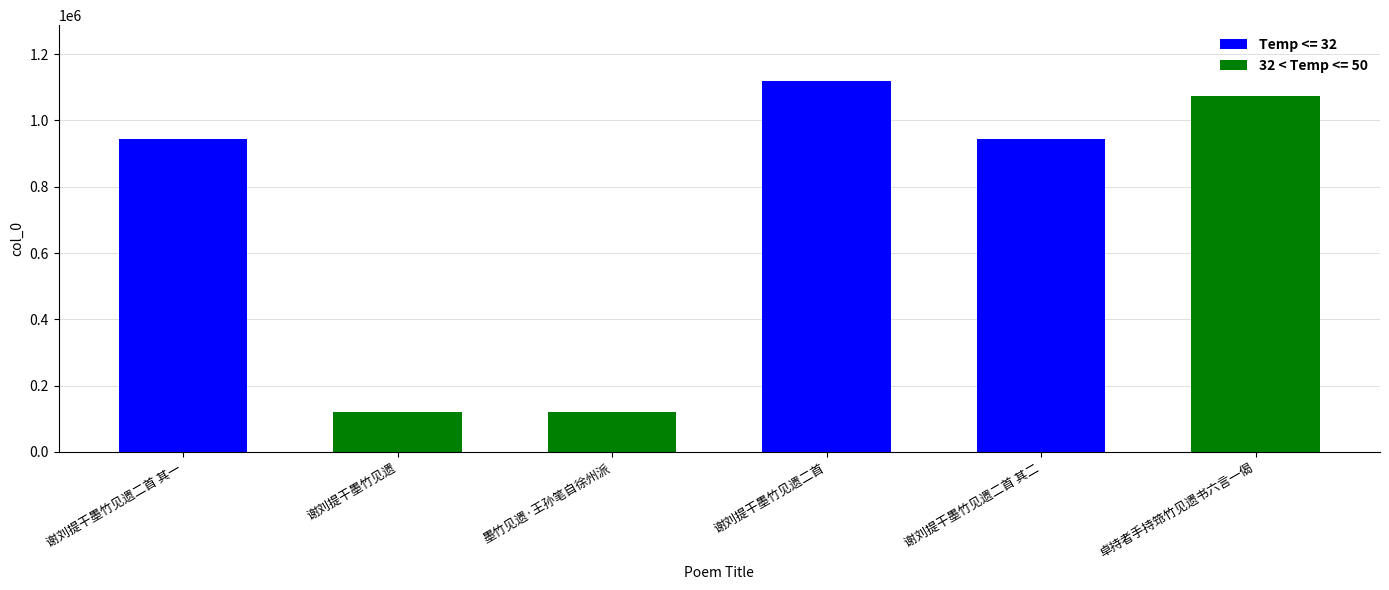

What is the maximum value shown in the chart?

1119523